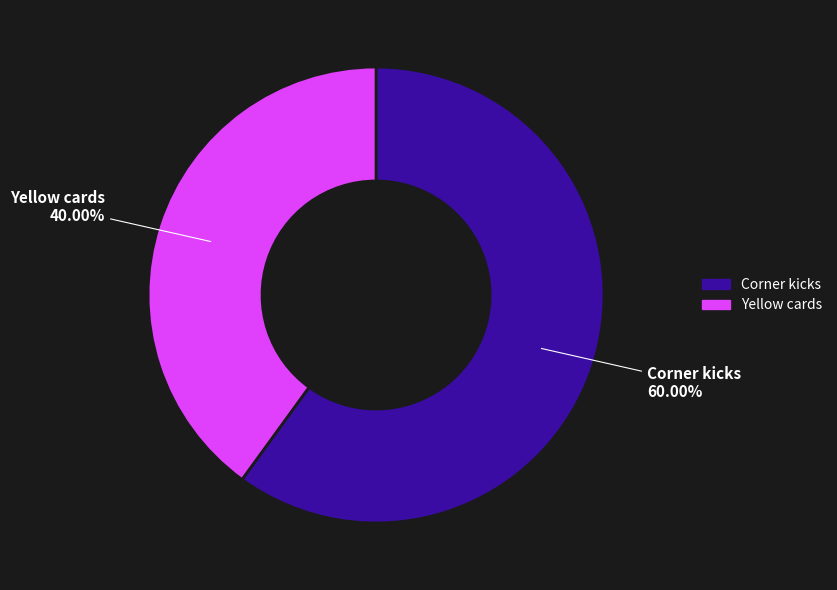

Rank the categories by value from lowest to highest.

Yellow cards, Corner kicks